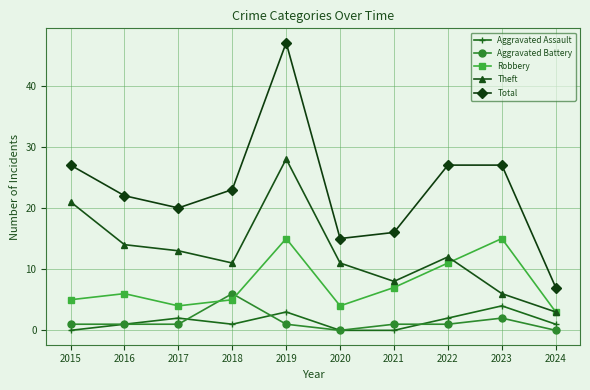

Reading right to left, transcribe all the data shown in this chart.

Aggravated Assault: 1	4	2	0	0	3	1	2	1	0
Aggravated Battery: 0	2	1	1	0	1	6	1	1	1
Robbery: 3	15	11	7	4	15	5	4	6	5
Theft: 3	6	12	8	11	28	11	13	14	21
Total: 7	27	27	16	15	47	23	20	22	27